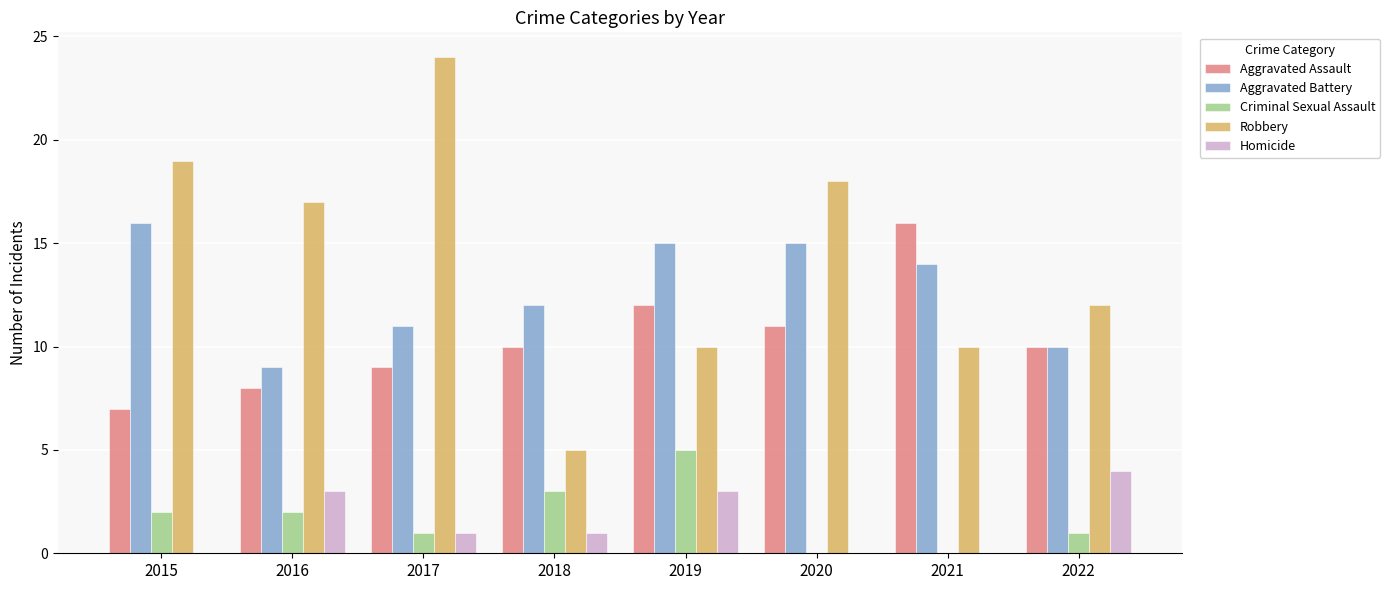

What is the average value of the Aggravated Assault series?

10